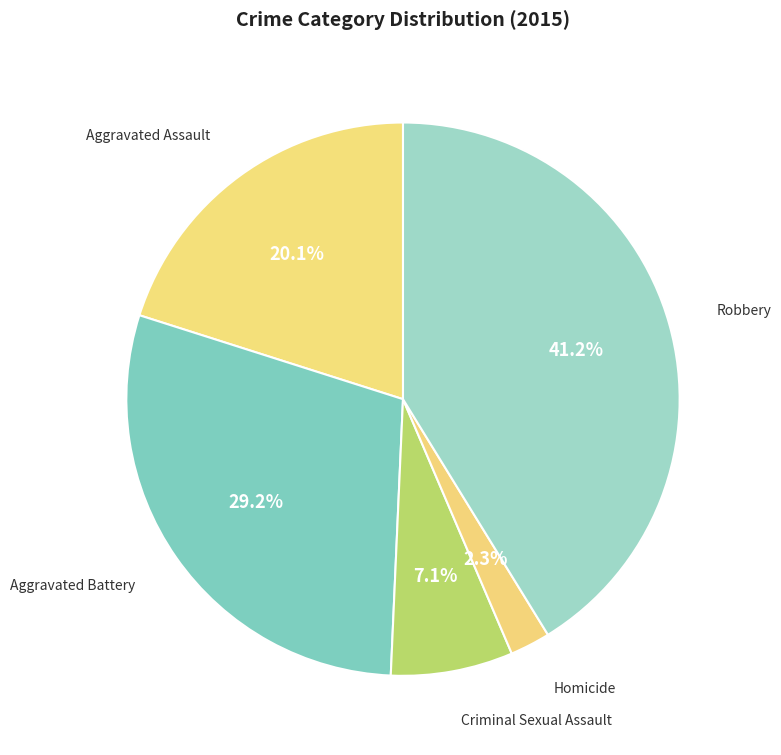

Is there a majority slice in this chart?

No